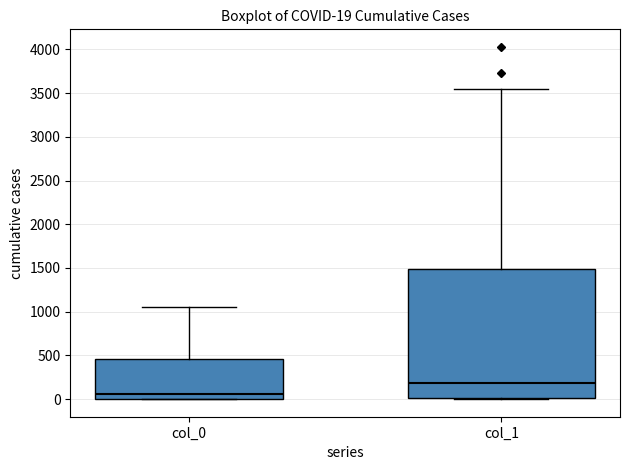

Which box is the tallest, from its lower edge to its upper edge?

col_1